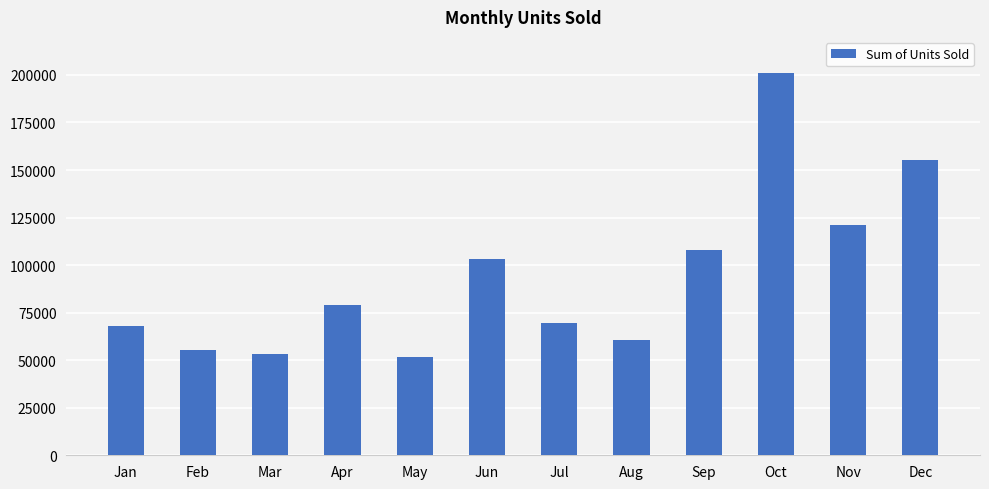

What is the difference between the maximum and minimum values?

149333